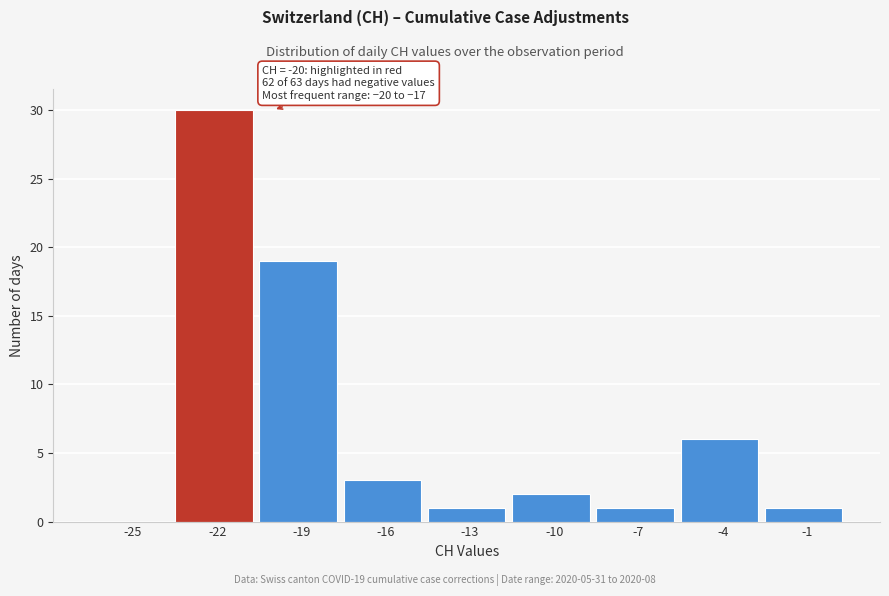

Reading right to left, list all the values displayed in this chart.

-1=1	-4=6	-7=1	-10=2	-13=1	-16=3	-19=19	-22=30	-25=0